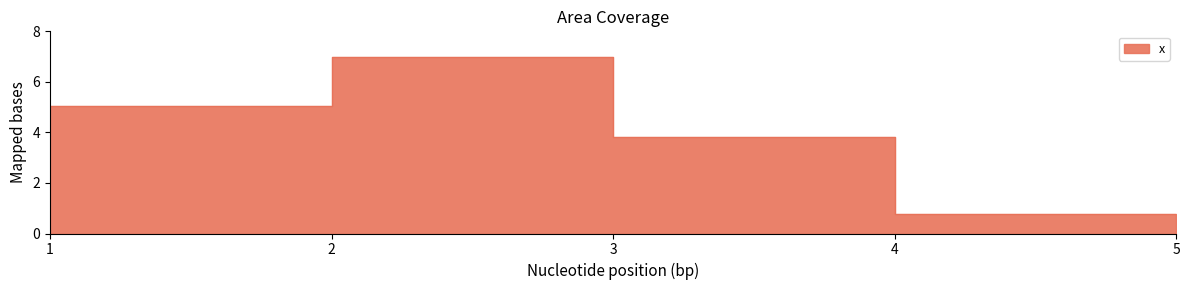

What is the ratio of the value at 4 to the value at 3?

0.2